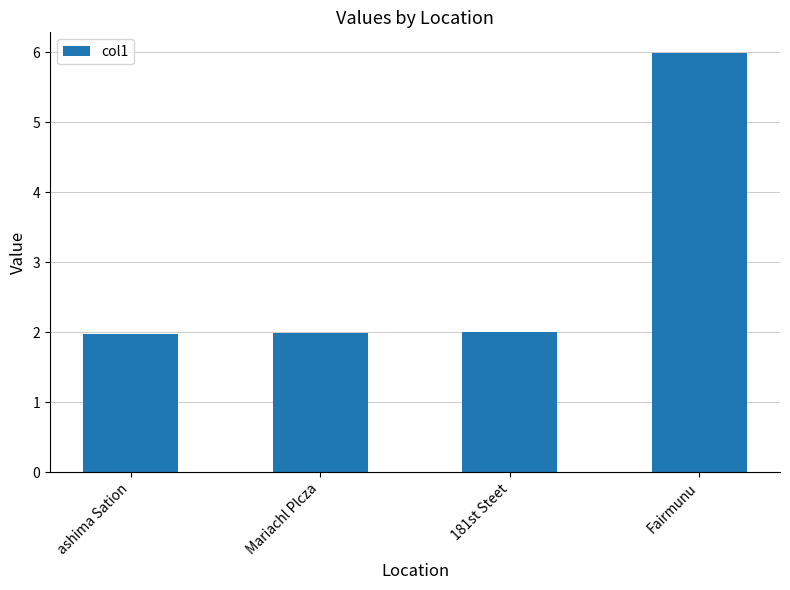

How many values are between 1 and 5?

3